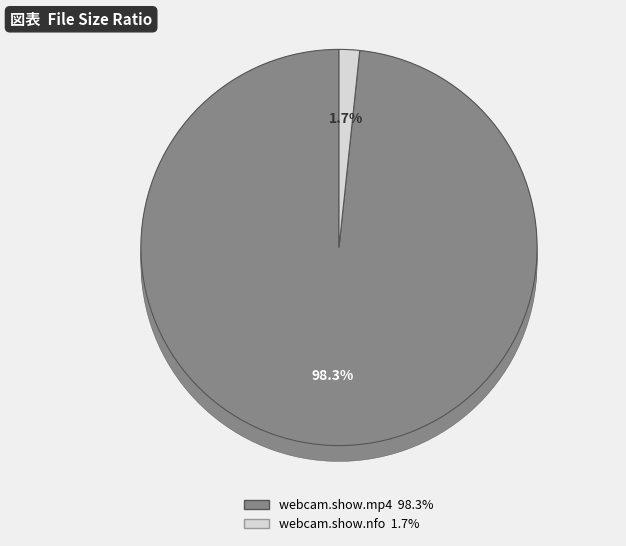

Combined, what portion of the pie is jb.13.04.30.webcam.show.nfo and jb.13.04.30.webcam.show.mp4?

100.0%